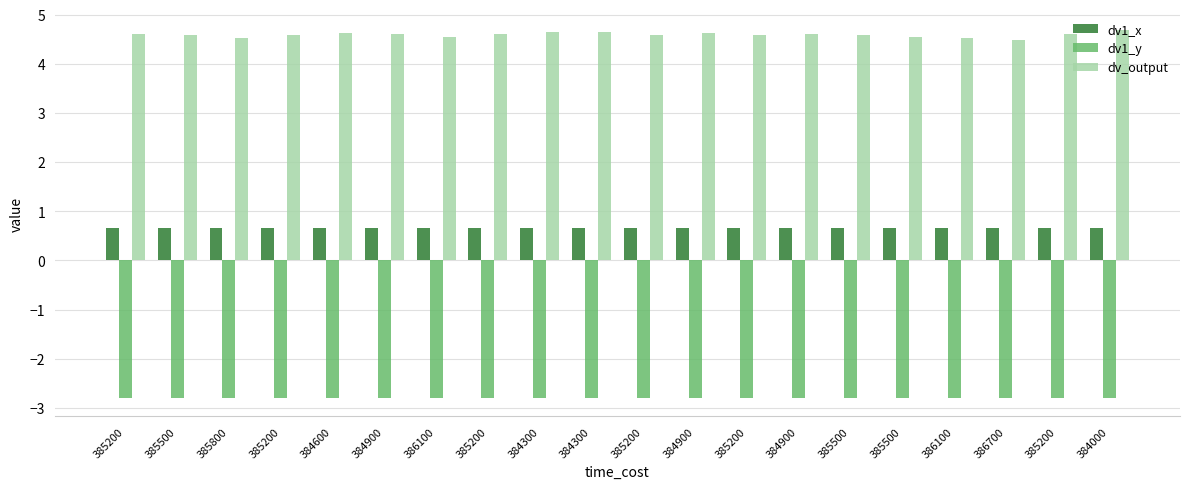

How many series are shown in this chart?

3